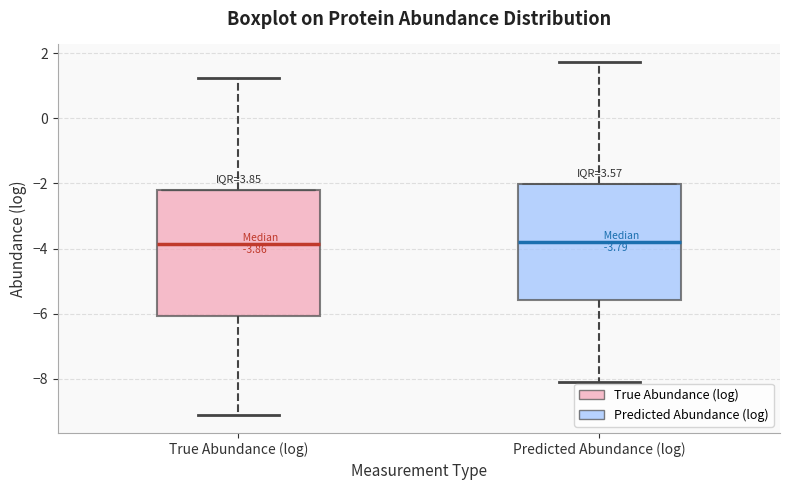

Comparing the boxes themselves (not the whiskers), which one is the tallest?

True Abundance (log)